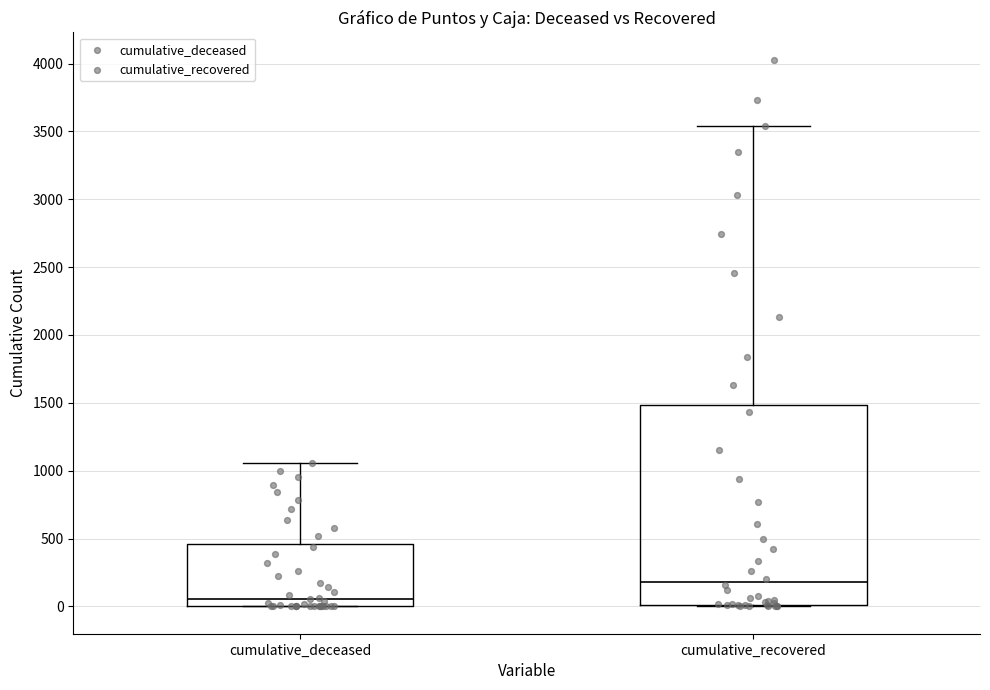

Reading left to right, transcribe this box plot: for each box, give where its median line is, the range the box spans, and where its two whiskers end, as read against the y-axis. The values are not printed on the chart, so give them approximately, as read against the axis.

cumulative_deceased: median 50, box 0 to 450, whiskers 0 to 1050
cumulative_recovered: median 200, box 0 to 1500, whiskers 0 to 3550